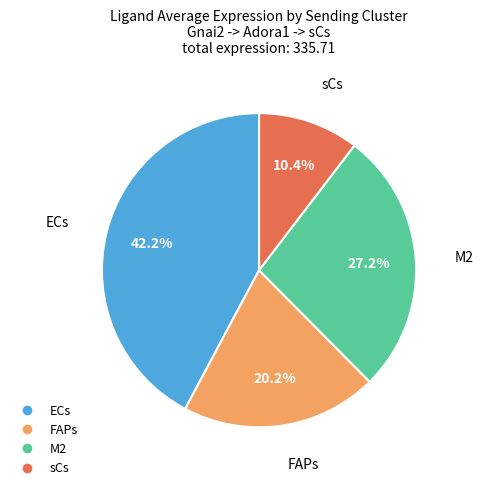

True or false: ECs accounts for 42% of the total.

True